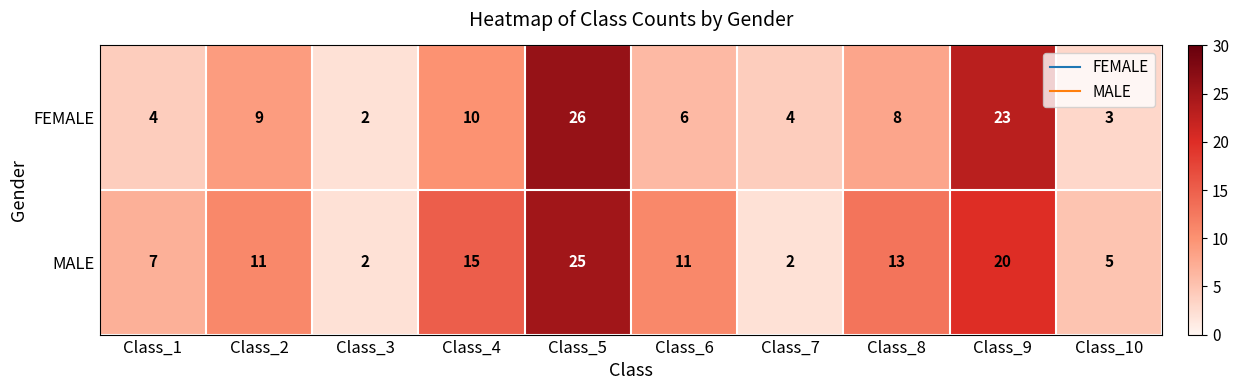

Read the MALE value at Class_6, to the nearest 10.

10